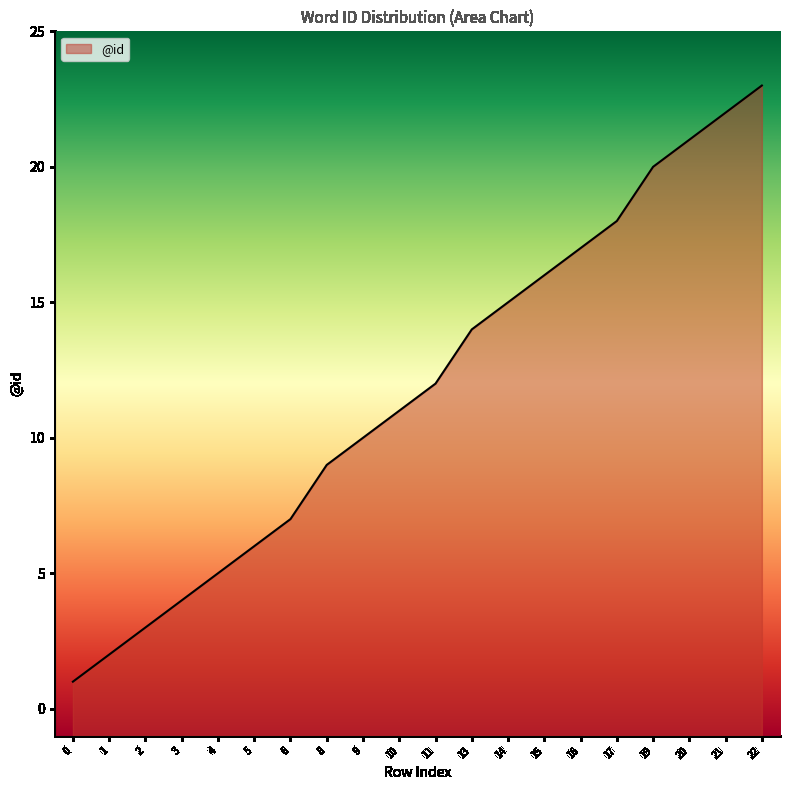

What is the value of the 19th point from the left?

22